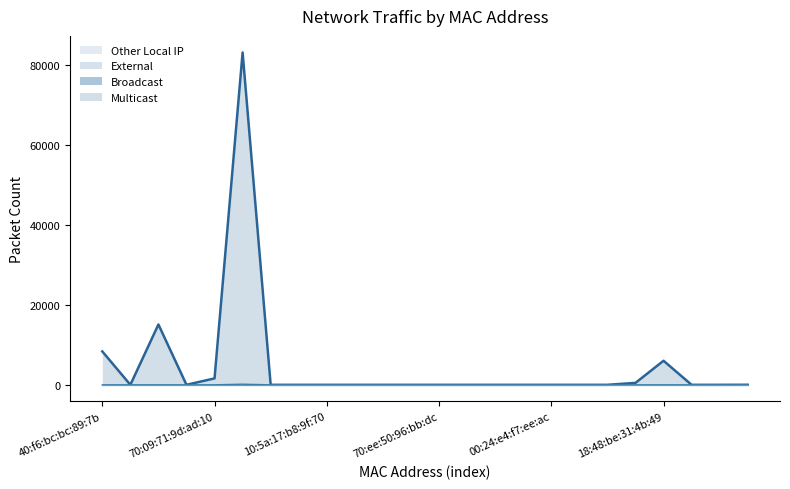

Between 00:24:e4:f6:91:38 and 6e:fe:2f:5a:d7:7e, which series saw the biggest shift?

Multicast